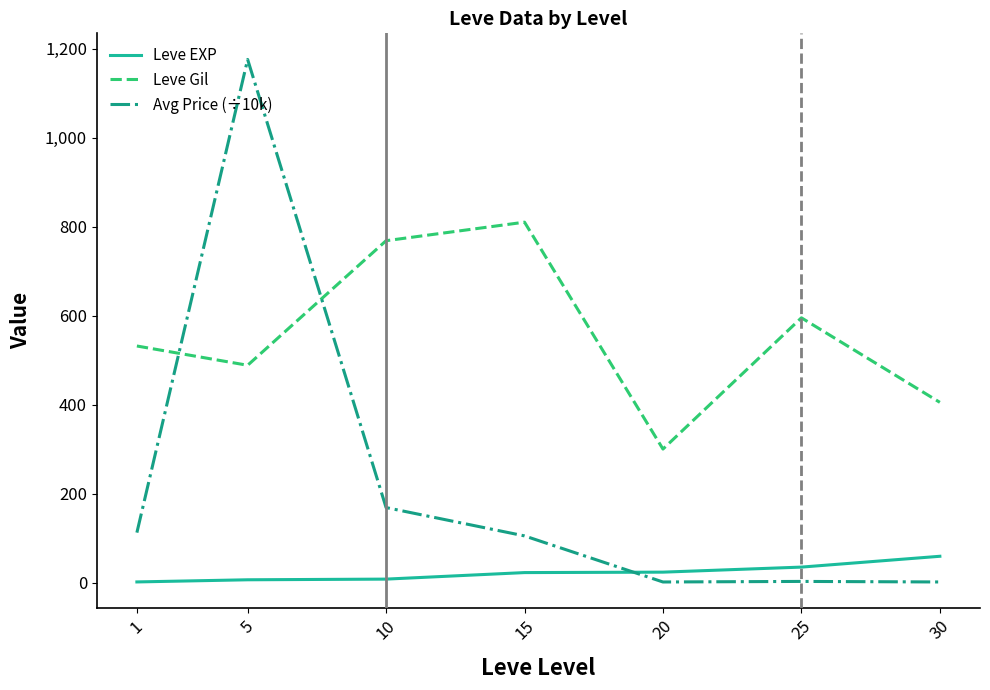

True or false: Leve Gil and Leve EXP intersect in this chart.

False